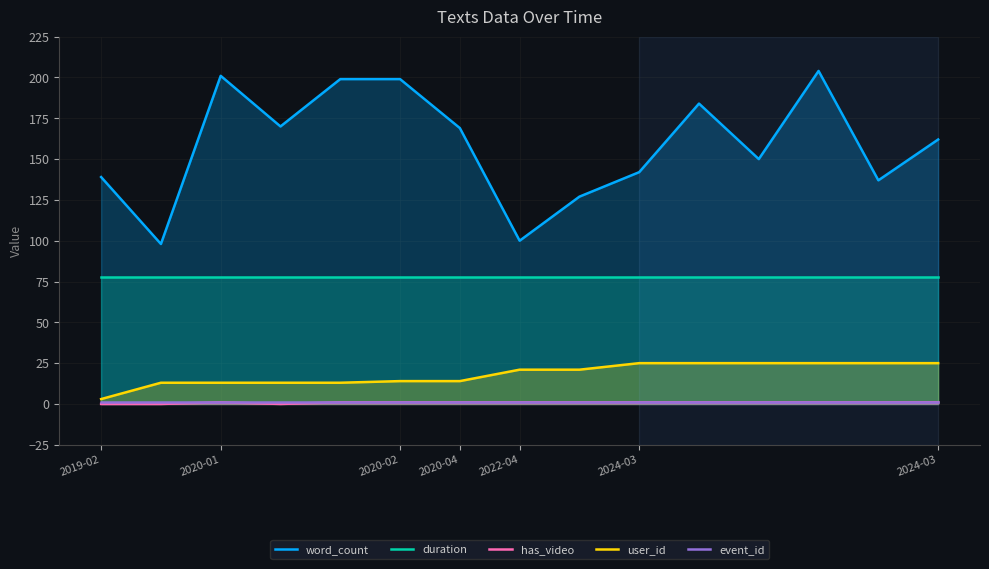

Reading left to right, extract all data points from this chart.

word_count: 139	98	201	170	199	199	169	100	127	142	184	150	204	137	162
duration: 78	78	78	78	78	78	78	78	78	78	78	78	78	78	78
has_video: 0	0	1	0	1	1	1	1	1	1	1	1	1	1	1
user_id: 3	13	13	13	13	14	14	21	21	25	25	25	25	25	25
event_id: 1	1	1	1	1	1	1	1	1	1	1	1	1	1	1